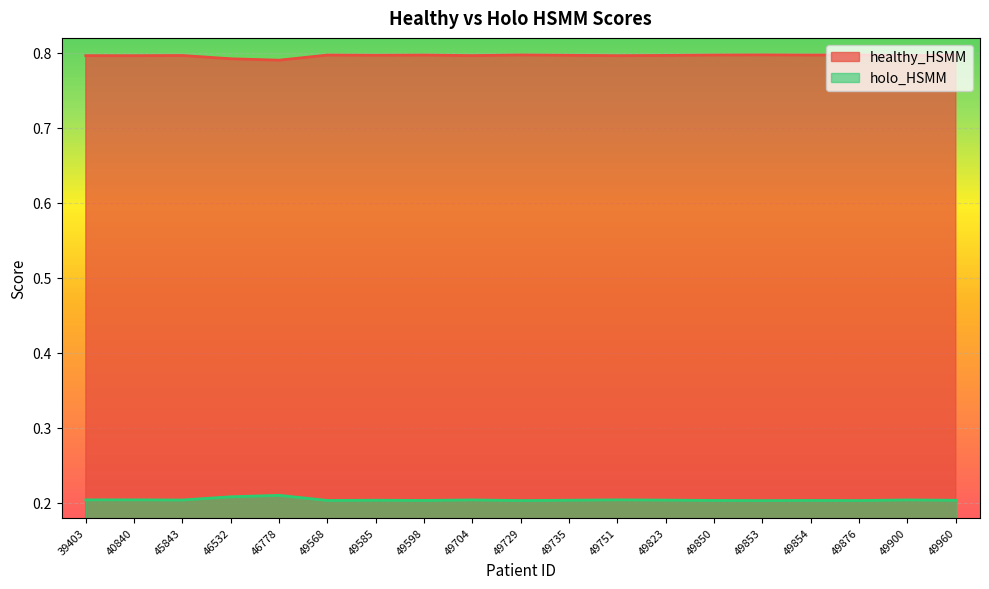

Is it true that healthy_HSMM equals 1.2 at 46778?

False